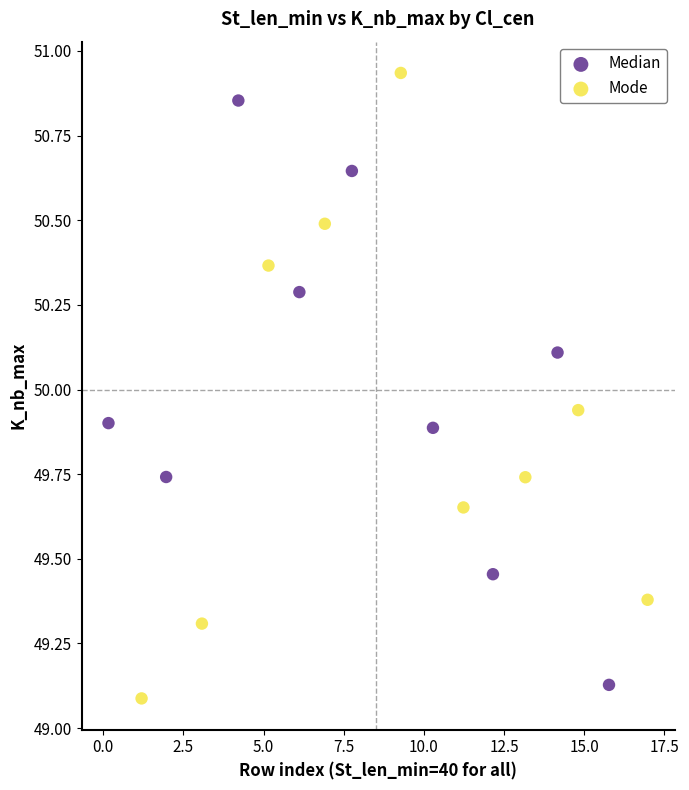

Which series has the largest Y range (max minus min)?

Mode